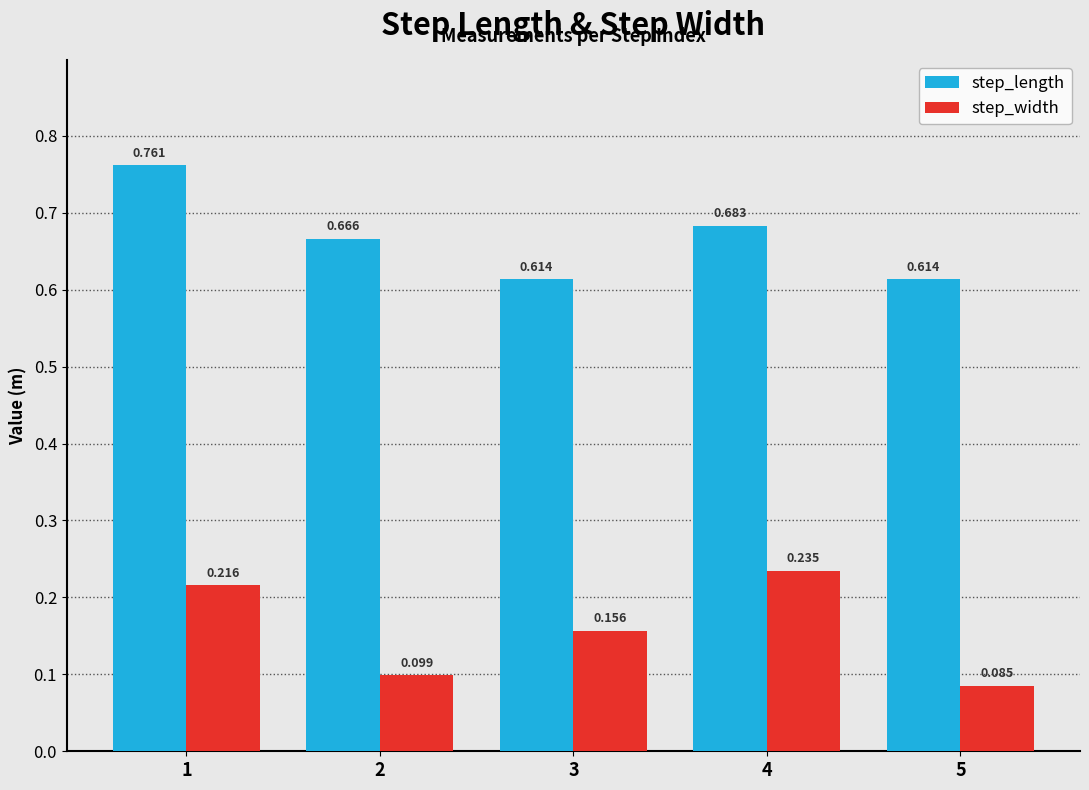

Is the value of step_width at 2 greater than the value of step_length at 5?

No